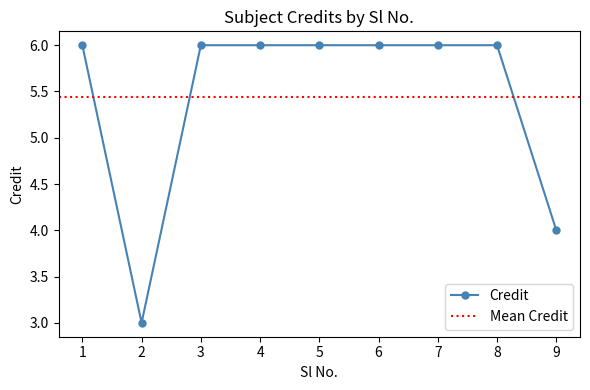

Does the chart display data point markers on the line(s)?

Yes